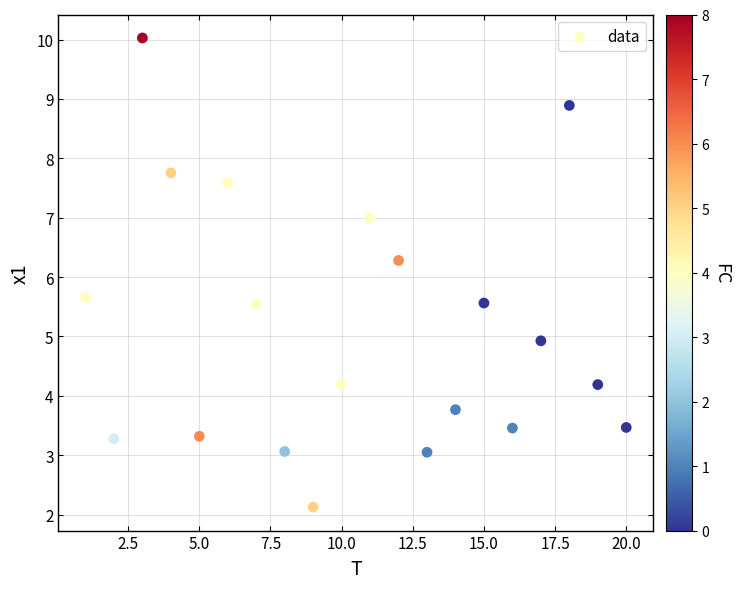

What is the range of X values (max minus min)?

19.0